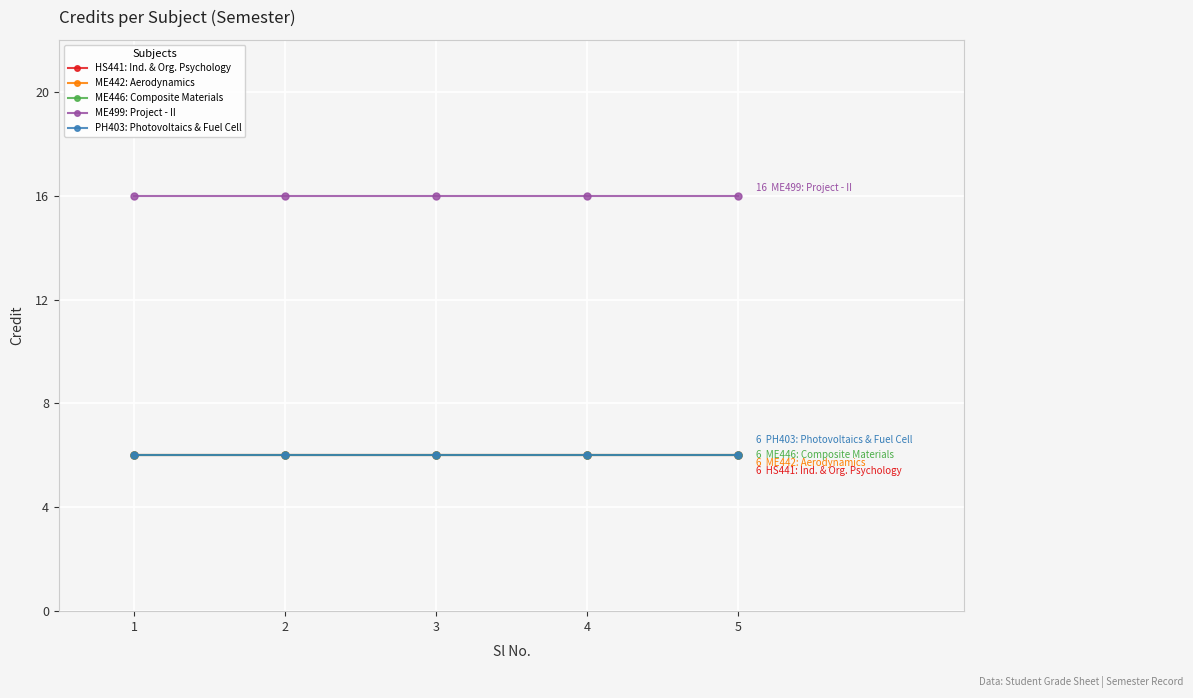

Does the chart display data point markers on the line(s)?

Yes